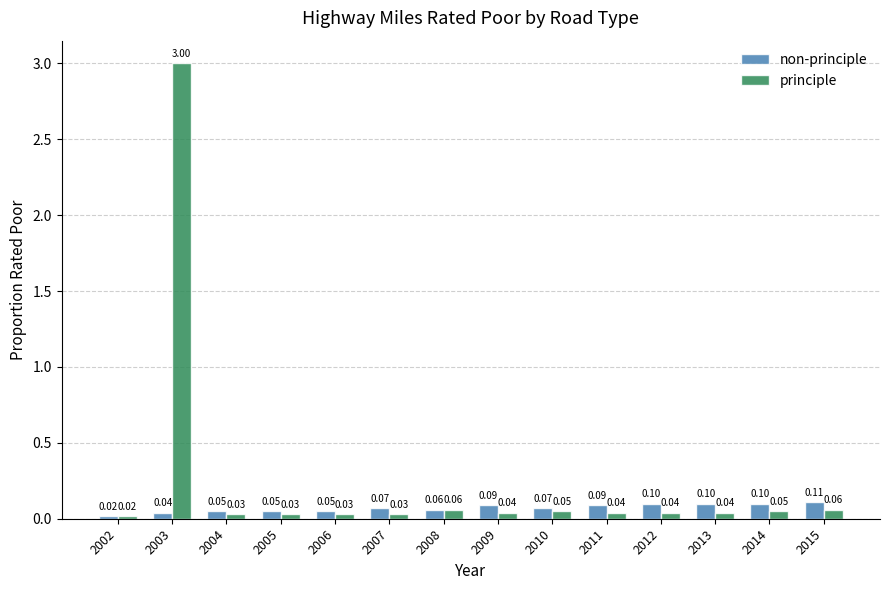

At which label is non-principle closest to 0?

2002